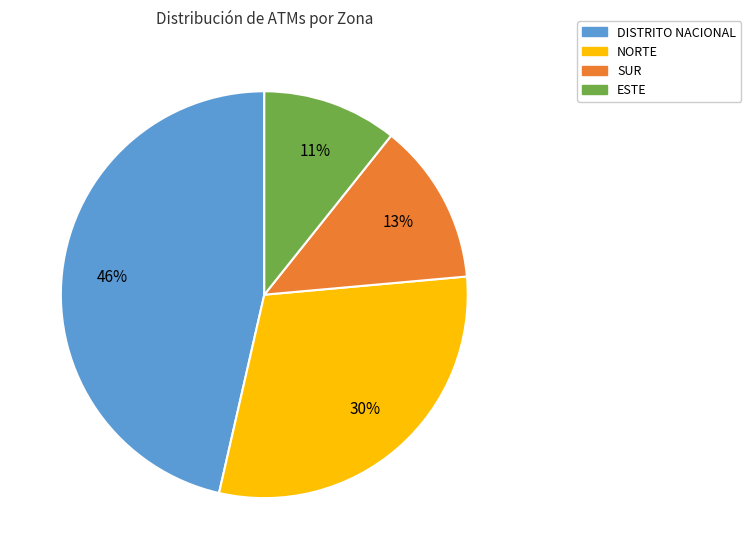

Which category has the smallest portion of the pie?

ESTE